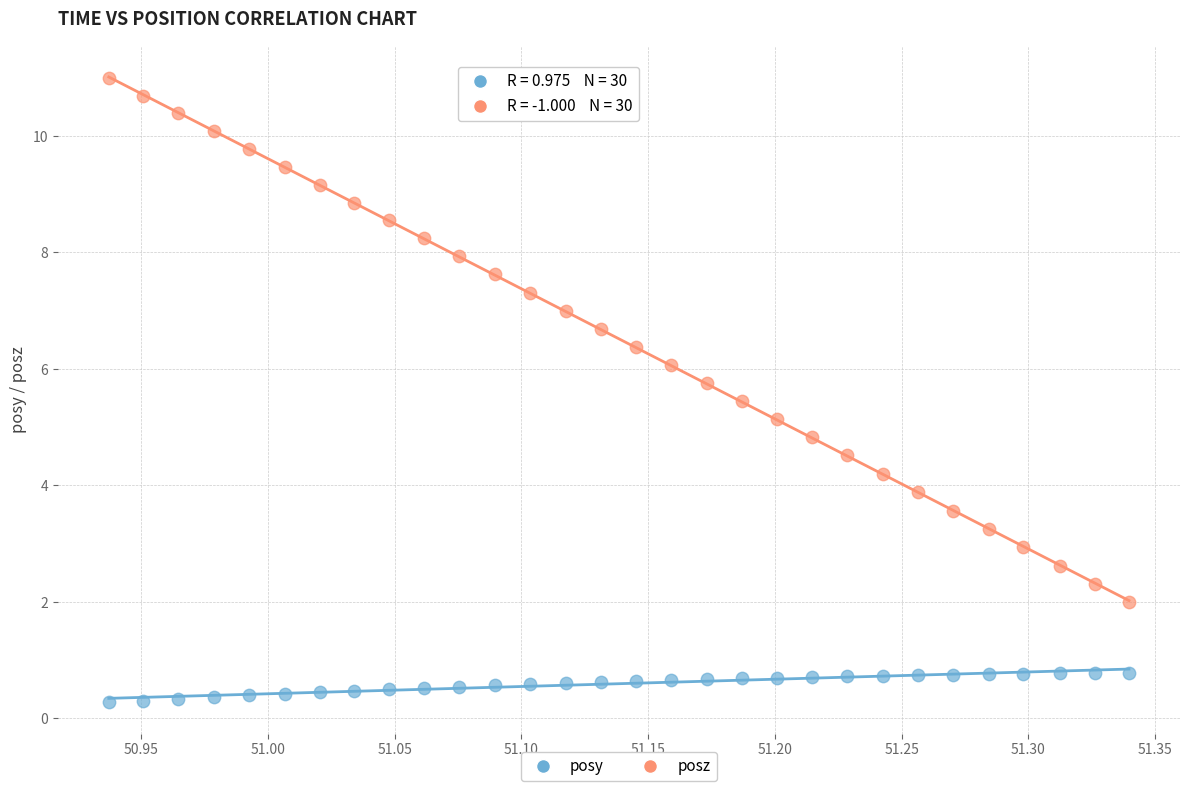

Across all data points, what is the range of Y values (max minus min)?

10.7